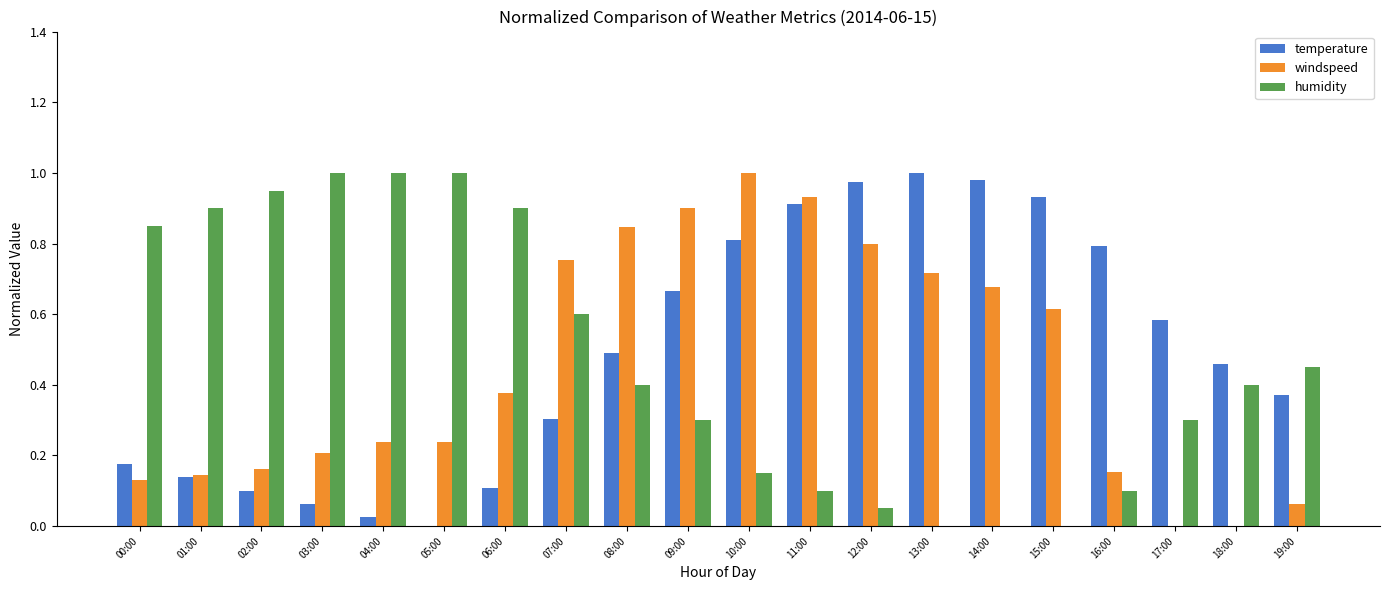

Is the value of humidity at 07:00 greater than the value of windspeed at 00:00?

Yes